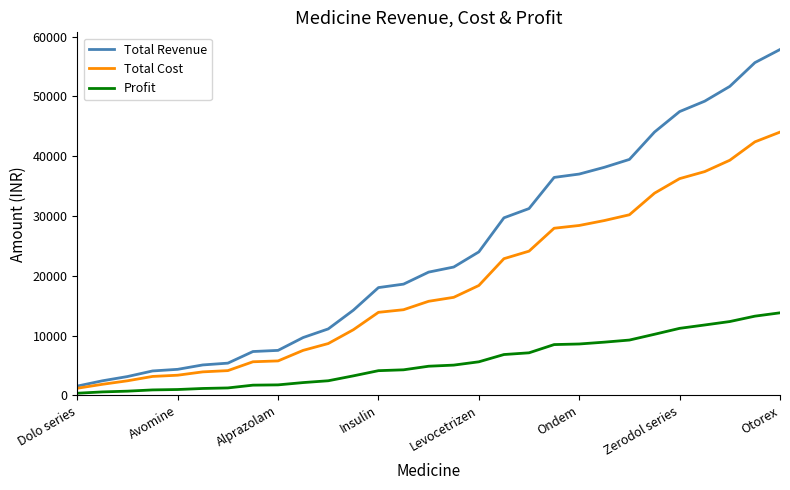

Which series has the largest range (max minus min)?

Total Revenue